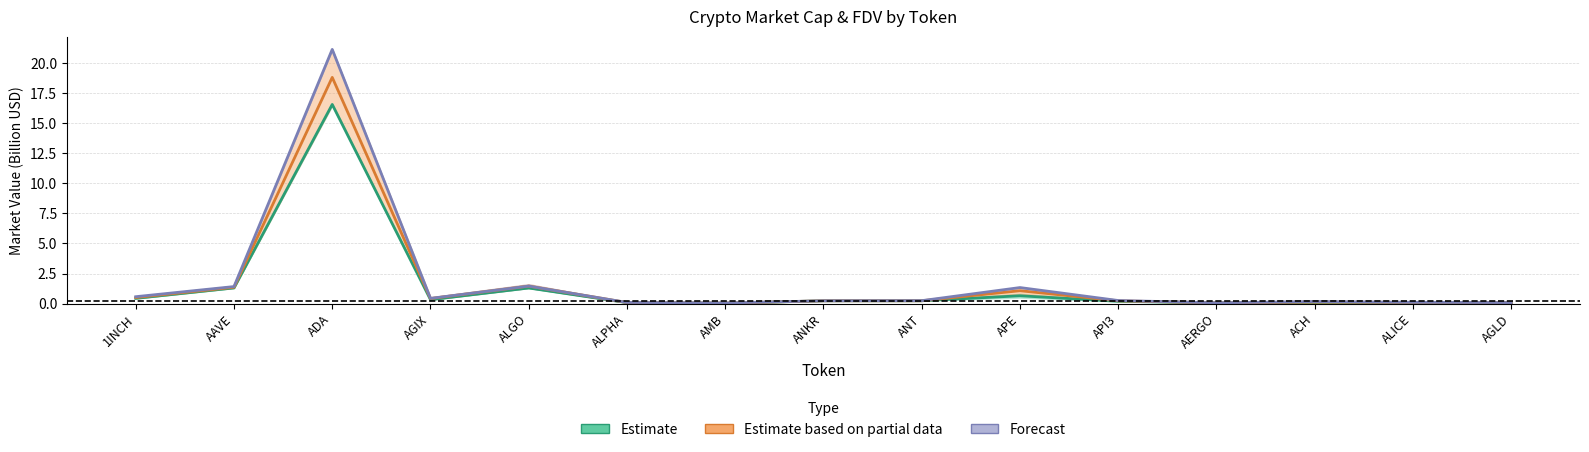

What is the spread (max minus min) of values at ALGO?

0.2